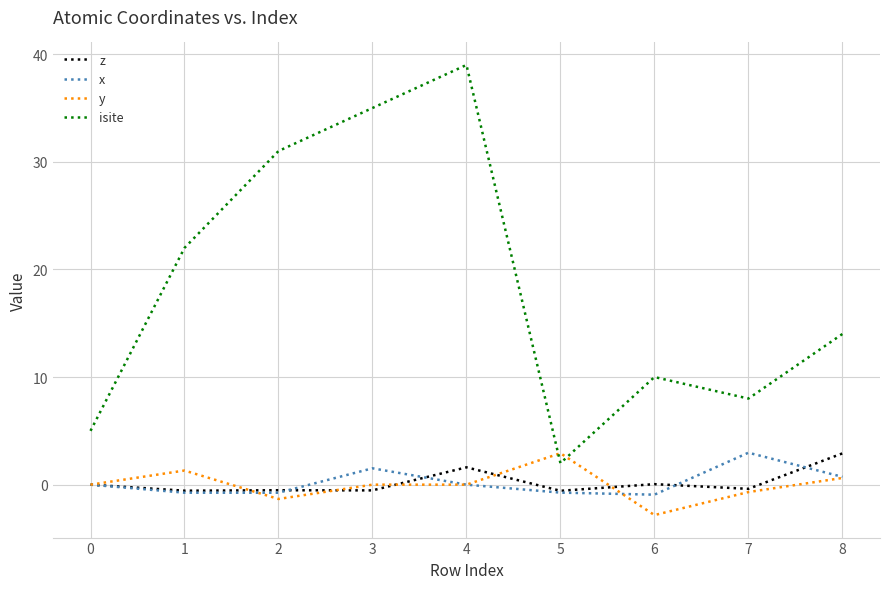

What is the sum of the x values at 1 and 7?

2.2